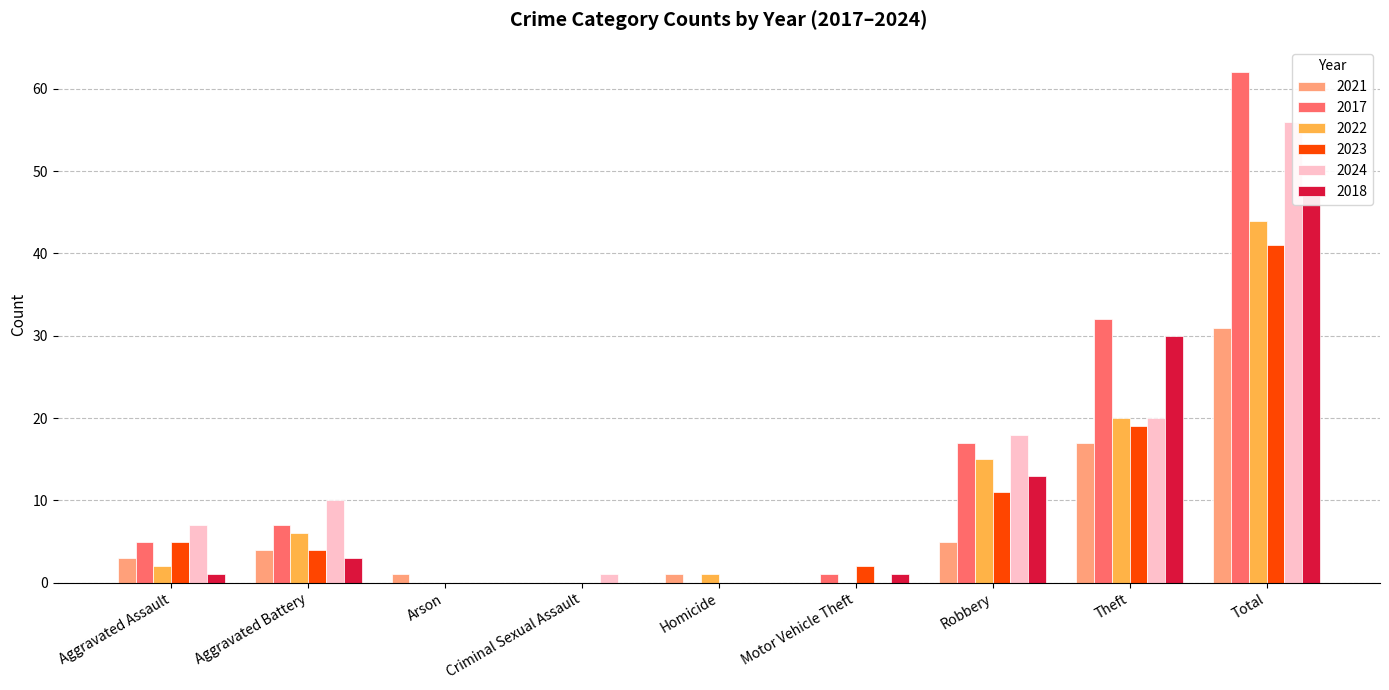

What is the spread (max minus min) of values at Total?

31